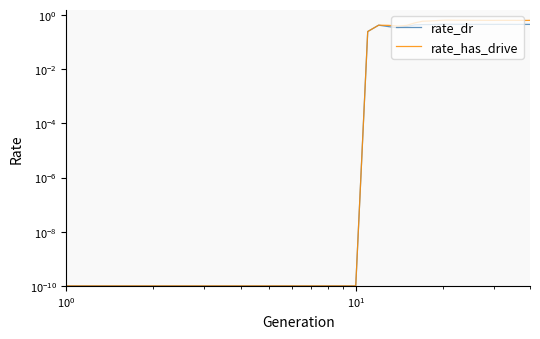

True or false: rate_dr and rate_has_drive cross at least once.

False